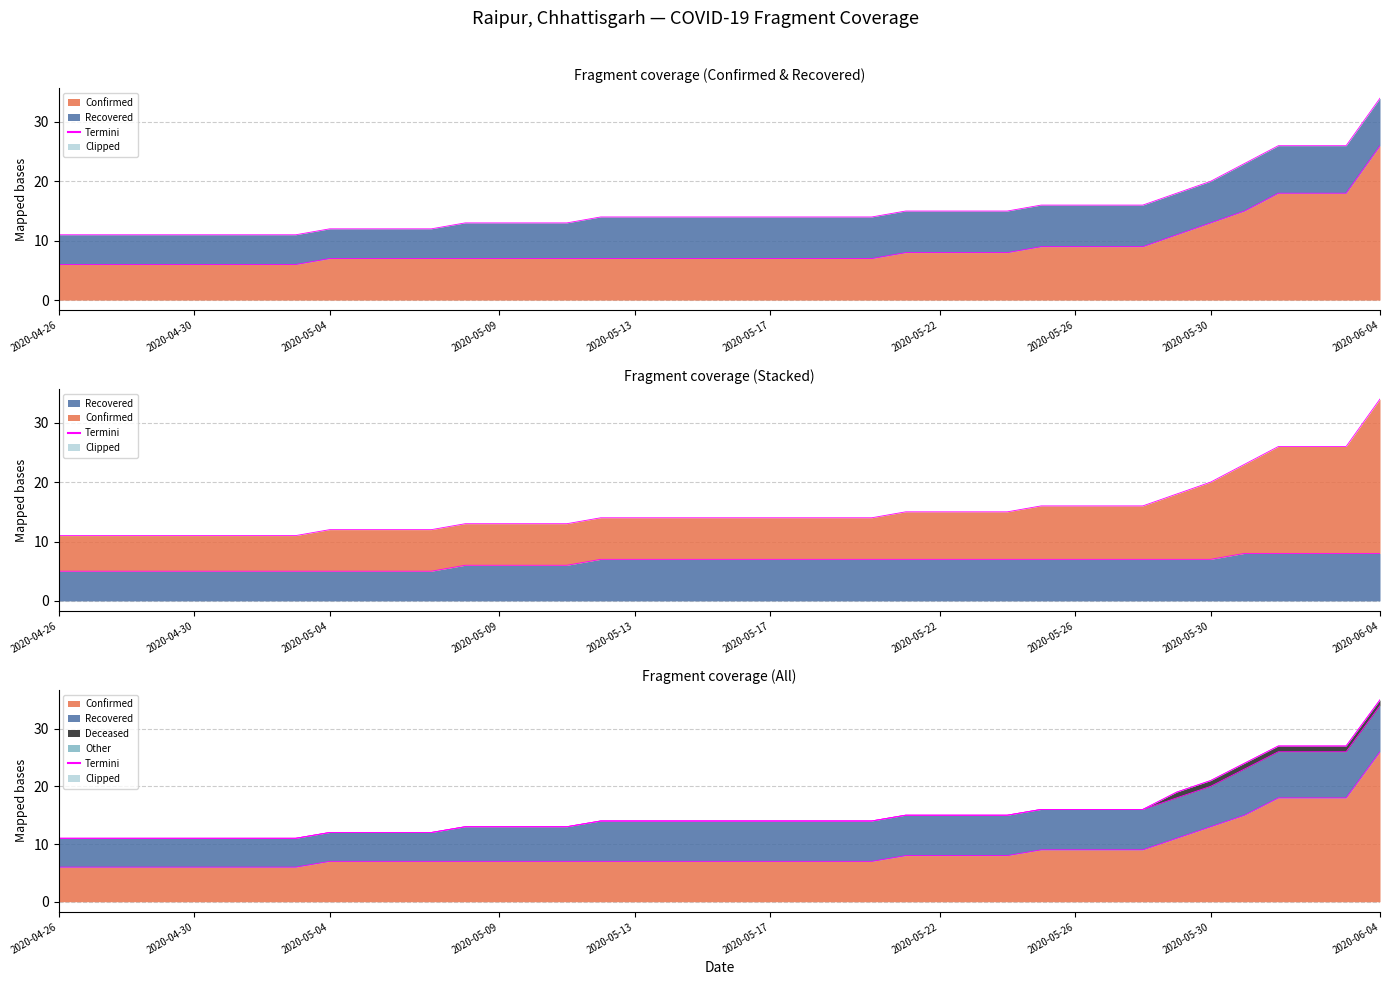

Which series has the largest total across all categories?

Confirmed